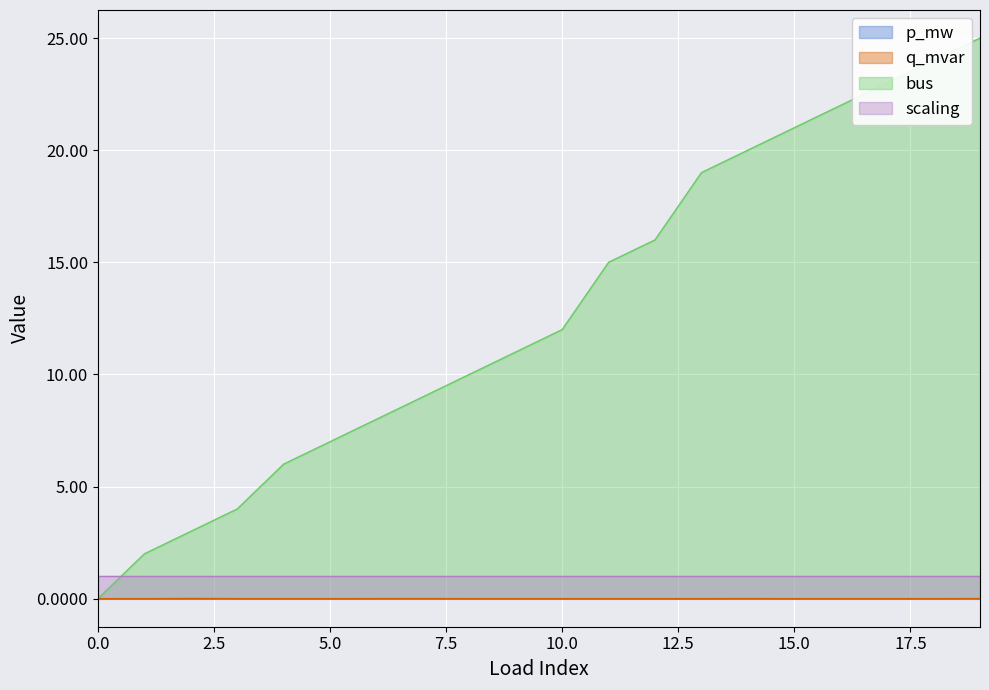

What is the value of the bus point at the 11th from the left?

12.0